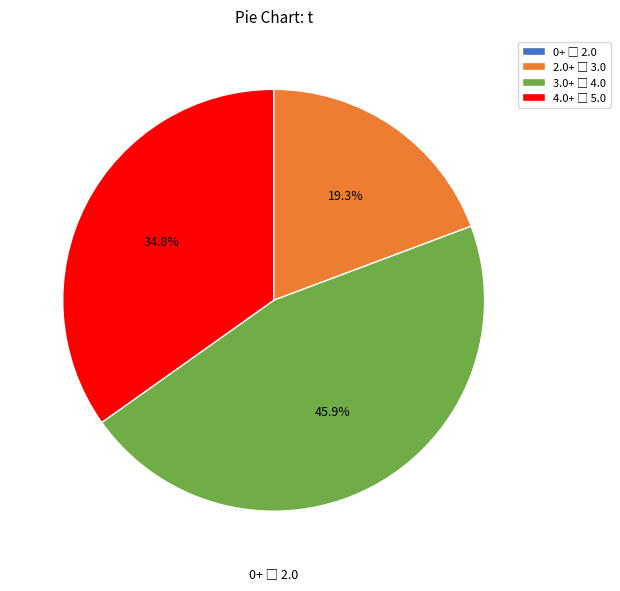

Does any single category account for the majority?

No